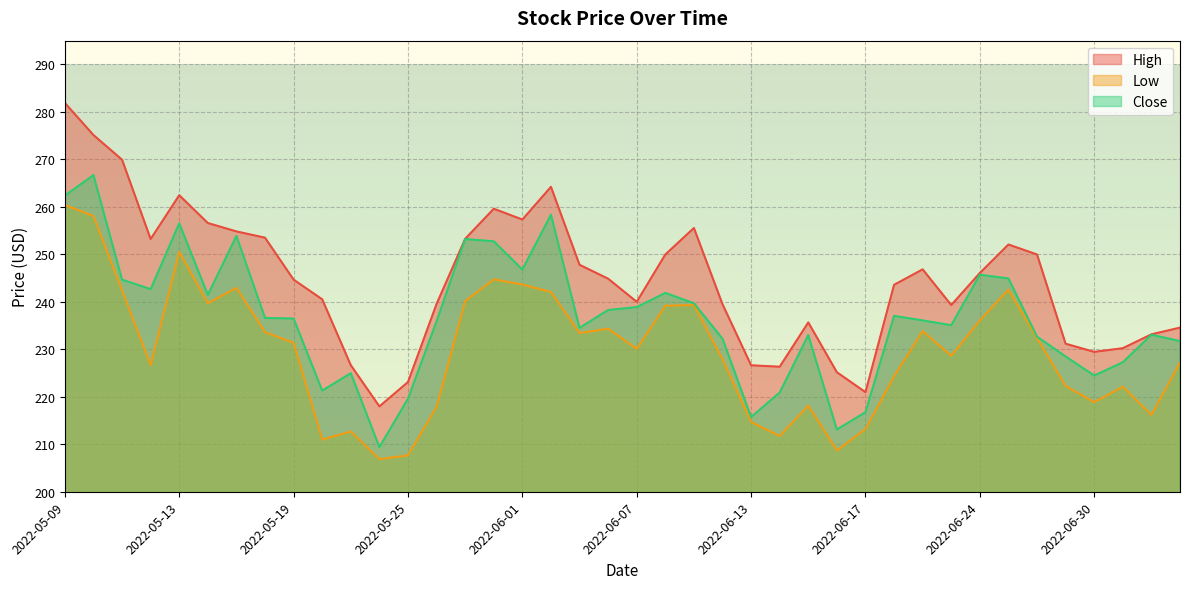

Reading left to right, what are all the values shown in this chart?

High: 2022-05-09=281.9	2022-05-10=275.1	2022-05-11=269.9	2022-05-12=253.2	2022-05-13=262.5	2022-05-16=256.6	2022-05-17=254.8	2022-05-18=253.5	2022-05-19=244.7	2022-05-20=240.5	2022-05-23=226.7	2022-05-24=218.0	2022-05-25=223.1	2022-05-26=239.6	2022-05-27=253.3	2022-05-31=259.6	2022-06-01=257.3	2022-06-02=264.2	2022-06-03=247.8	2022-06-06=244.9	2022-06-07=240.0	2022-06-08=250.0	2022-06-09=255.5	2022-06-10=239.5	2022-06-13=226.6	2022-06-14=226.3	2022-06-15=235.7	2022-06-16=225.2	2022-06-17=221.0	2022-06-21=243.6	2022-06-22=246.8	2022-06-23=239.3	2022-06-24=246.1	2022-06-27=252.1	2022-06-28=250.0	2022-06-29=231.2	2022-06-30=229.5	2022-07-01=230.2	2022-07-05=233.1	2022-07-06=234.6
Low: 2022-05-09=260.4	2022-05-10=258.1	2022-05-11=242.4	2022-05-12=226.7	2022-05-13=250.5	2022-05-16=239.7	2022-05-17=242.9	2022-05-18=233.6	2022-05-19=231.4	2022-05-20=211.0	2022-05-23=212.7	2022-05-24=206.9	2022-05-25=207.7	2022-05-26=217.9	2022-05-27=240.2	2022-05-31=244.7	2022-06-01=243.6	2022-06-02=242.1	2022-06-03=233.4	2022-06-06=234.4	2022-06-07=230.1	2022-06-08=239.2	2022-06-09=239.3	2022-06-10=227.9	2022-06-13=214.7	2022-06-14=211.7	2022-06-15=218.1	2022-06-16=208.7	2022-06-17=213.2	2022-06-21=224.3	2022-06-22=233.8	2022-06-23=228.6	2022-06-24=236.1	2022-06-27=242.6	2022-06-28=232.3	2022-06-29=222.3	2022-06-30=218.9	2022-07-01=222.1	2022-07-05=216.2	2022-07-06=227.2
Close: 2022-05-09=262.4	2022-05-10=266.7	2022-05-11=244.7	2022-05-12=242.7	2022-05-13=256.5	2022-05-16=241.5	2022-05-17=253.9	2022-05-18=236.6	2022-05-19=236.5	2022-05-20=221.3	2022-05-23=225.0	2022-05-24=209.4	2022-05-25=219.6	2022-05-26=235.9	2022-05-27=253.2	2022-05-31=252.8	2022-06-01=246.8	2022-06-02=258.3	2022-06-03=234.5	2022-06-06=238.3	2022-06-07=238.9	2022-06-08=241.9	2022-06-09=239.7	2022-06-10=232.2	2022-06-13=215.7	2022-06-14=220.9	2022-06-15=233.0	2022-06-16=213.1	2022-06-17=216.8	2022-06-21=237.0	2022-06-22=236.1	2022-06-23=235.1	2022-06-24=245.7	2022-06-27=244.9	2022-06-28=232.7	2022-06-29=228.5	2022-06-30=224.5	2022-07-01=227.3	2022-07-05=233.1	2022-07-06=231.7